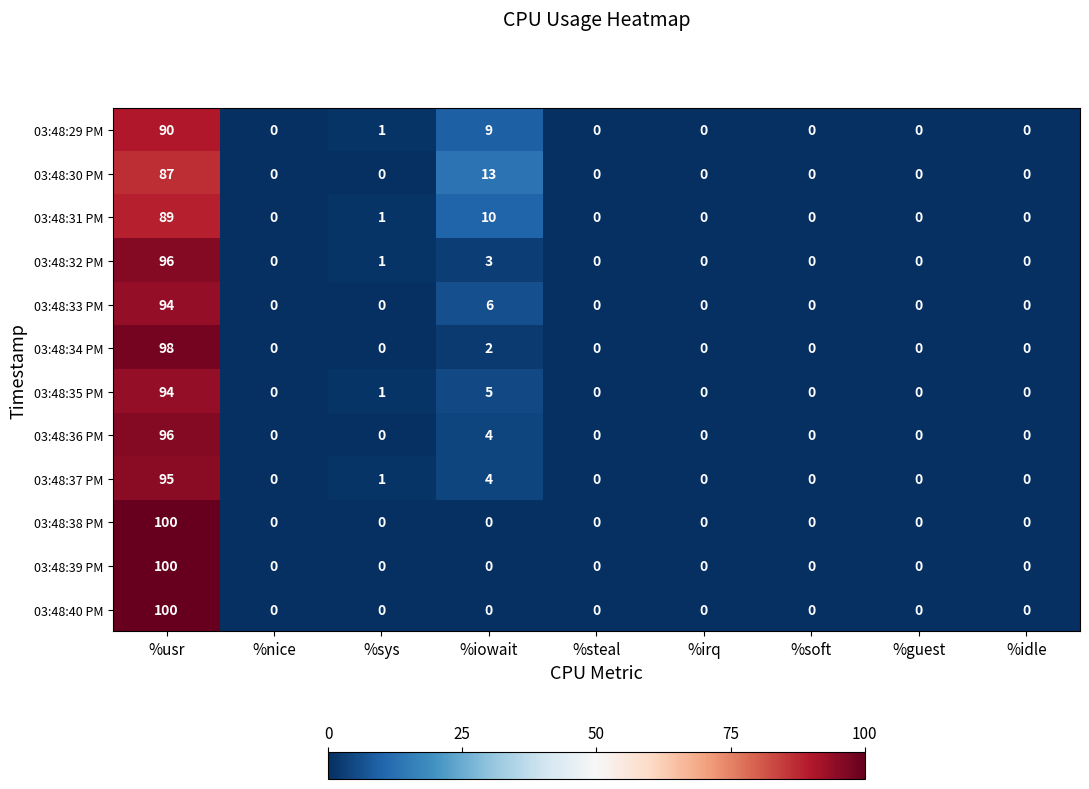

True or false: 03:48:39 PM has a value of 0 at %steal.

True